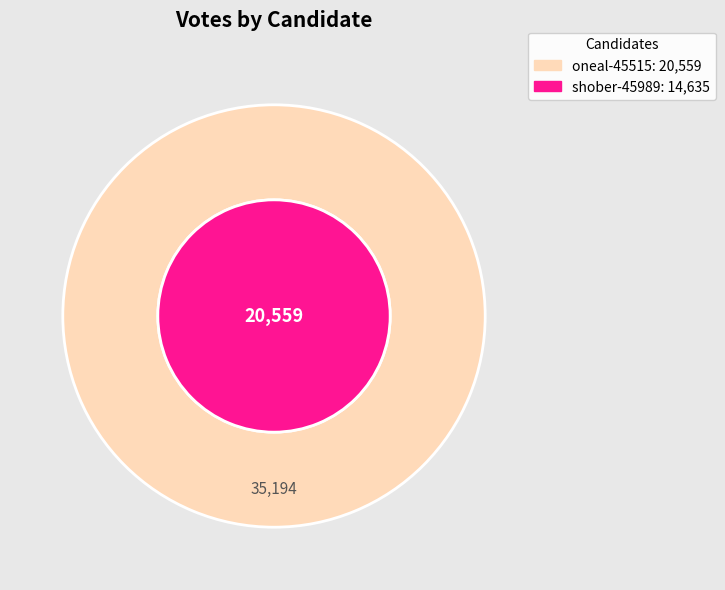

True or false: shober-45989 accounts for 42% of the total.

True